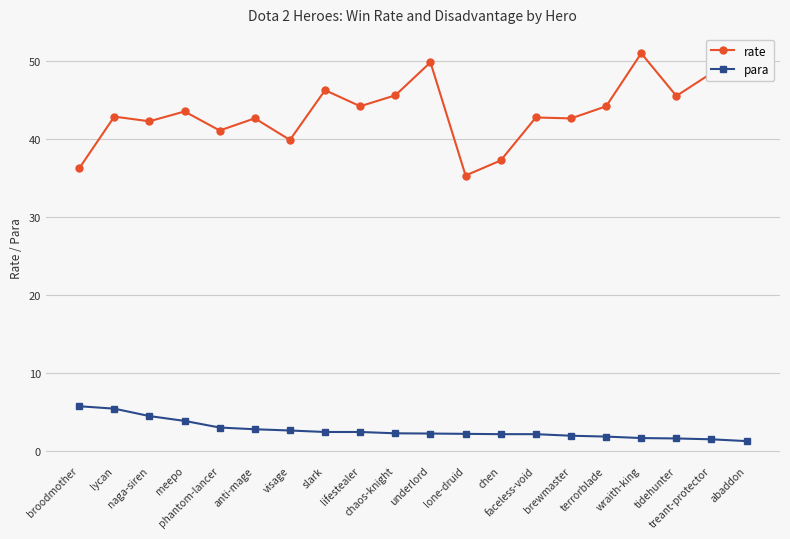

Which series has the largest total across all categories?

rate